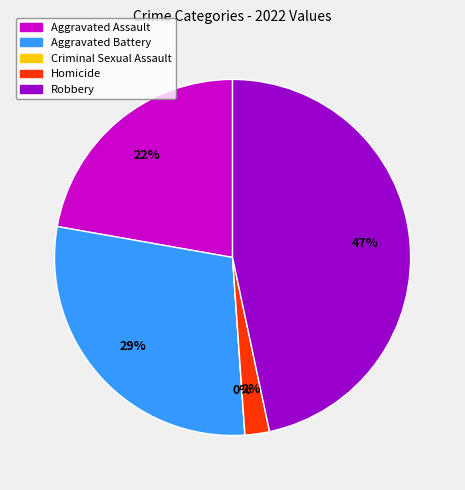

Between Robbery and Aggravated Assault, which is larger?

Robbery